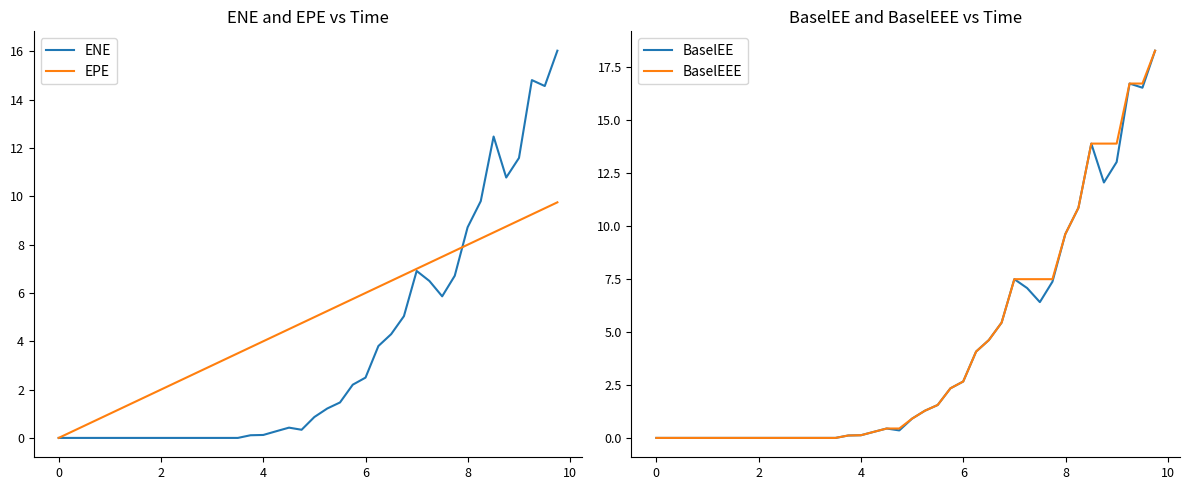

True or false: ENE has a value of 5.2 at 38.

False